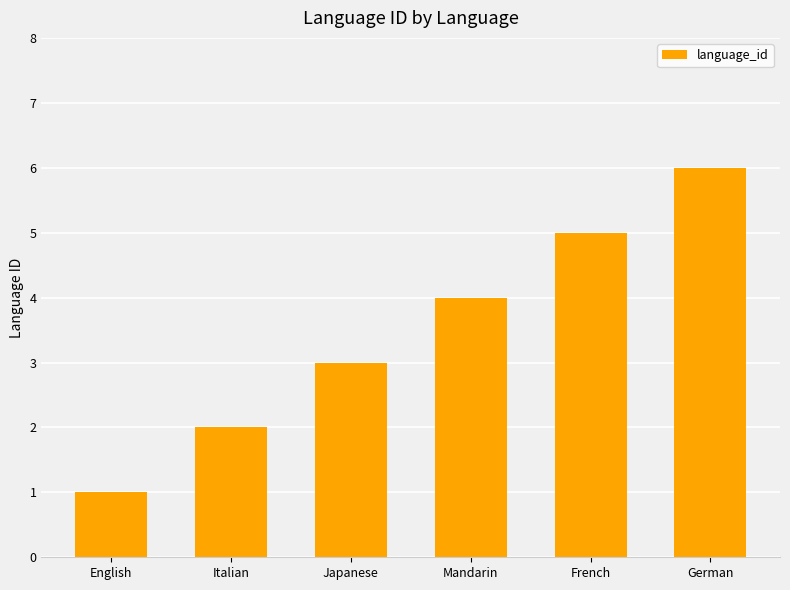

At which category does the chart reach its minimum across all series?

English